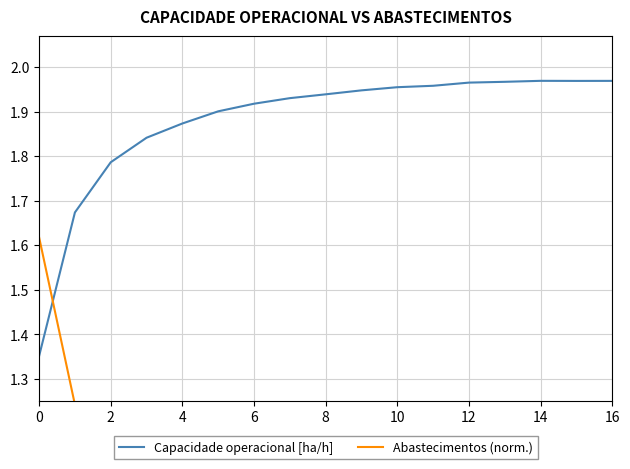

What are all the series names shown in the legend?

Capacidade operacional [ha/h], Abastecimentos (norm.)